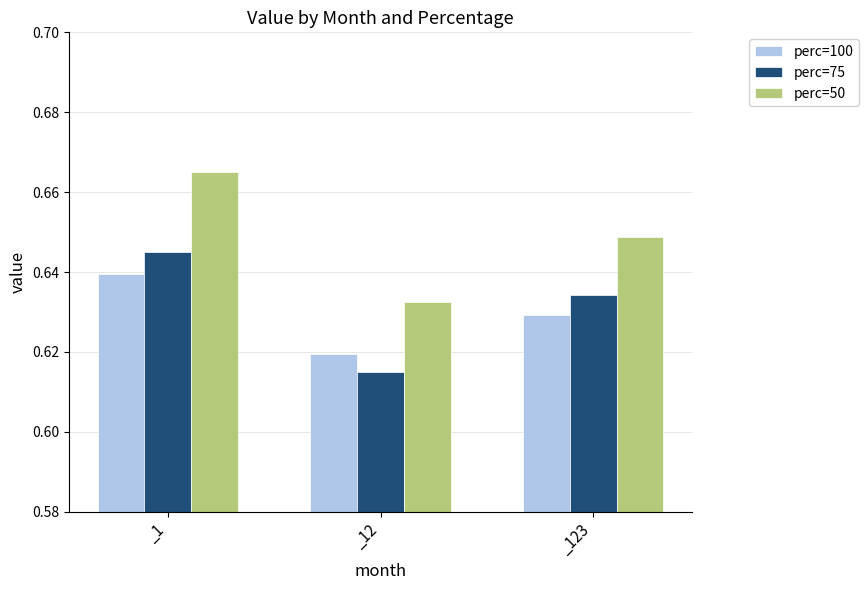

True or false: perc=100 has a value of 1.1 at _1.

False